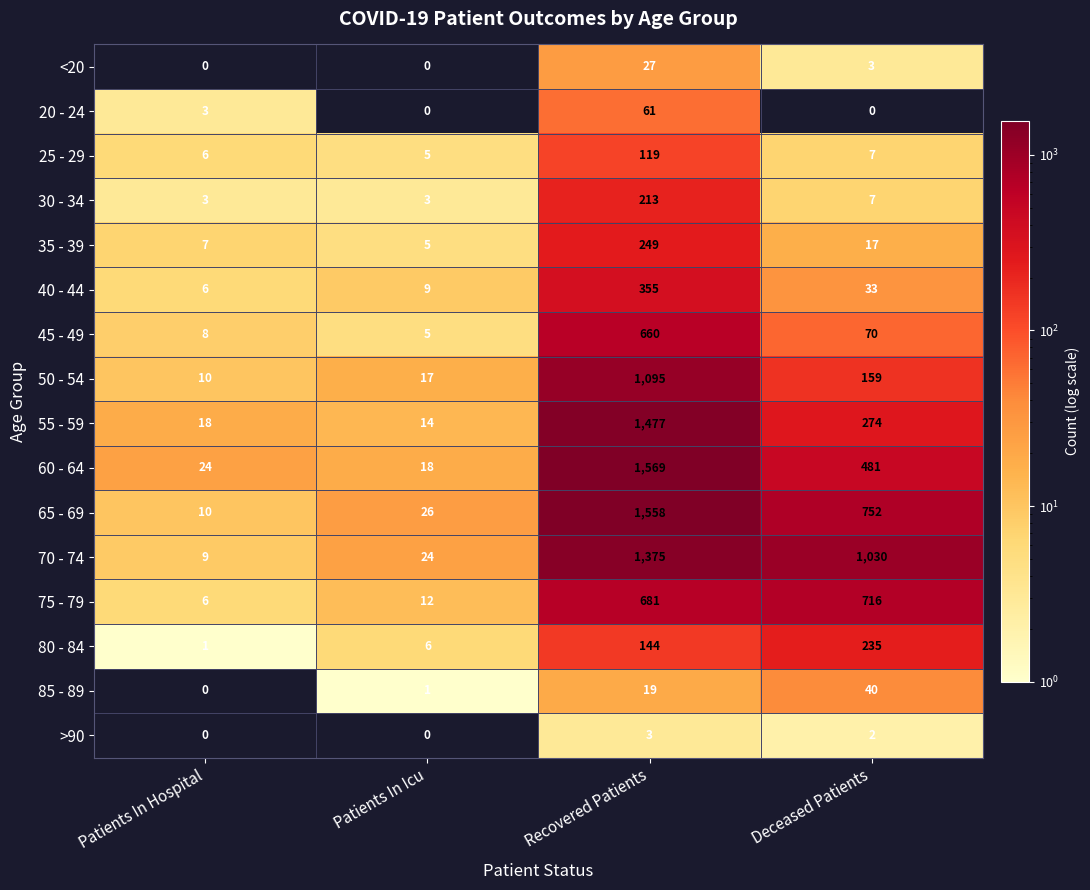

Count the number of categories in the chart.

4